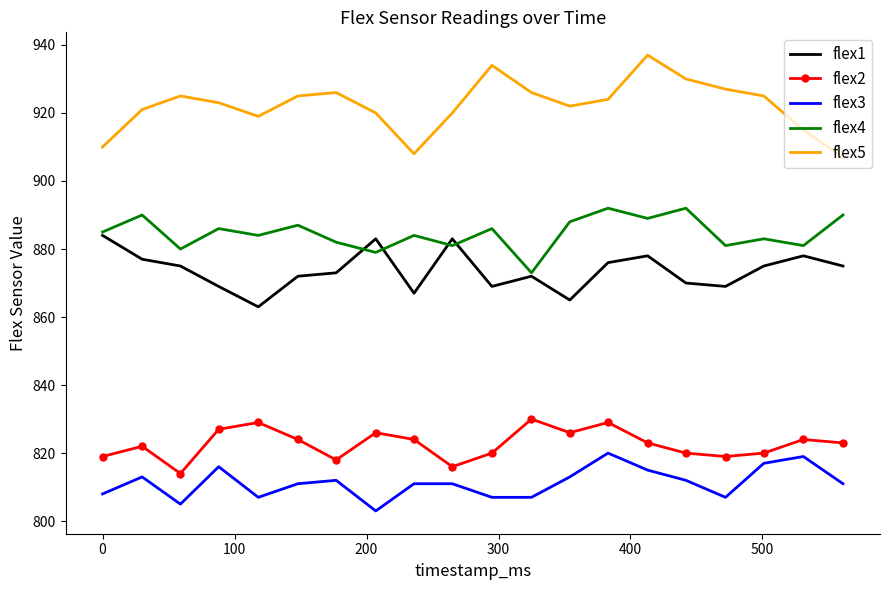

Which series has the largest range (max minus min)?

flex5